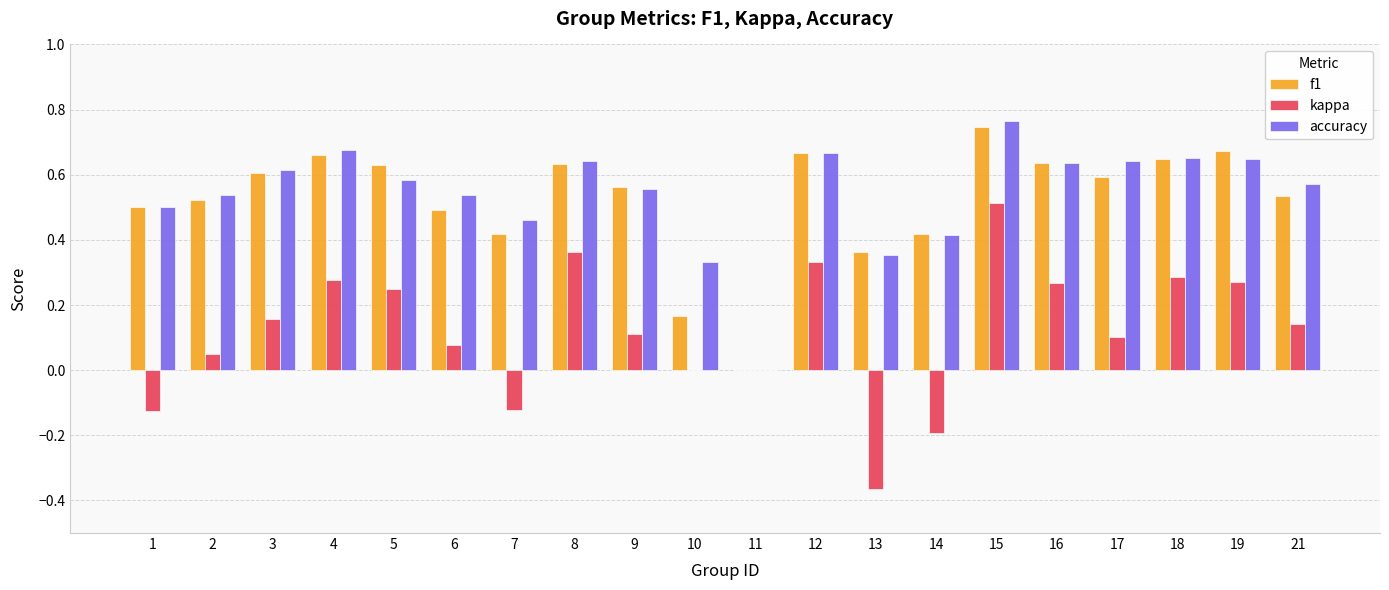

At which label does f1 reach its peak?

15